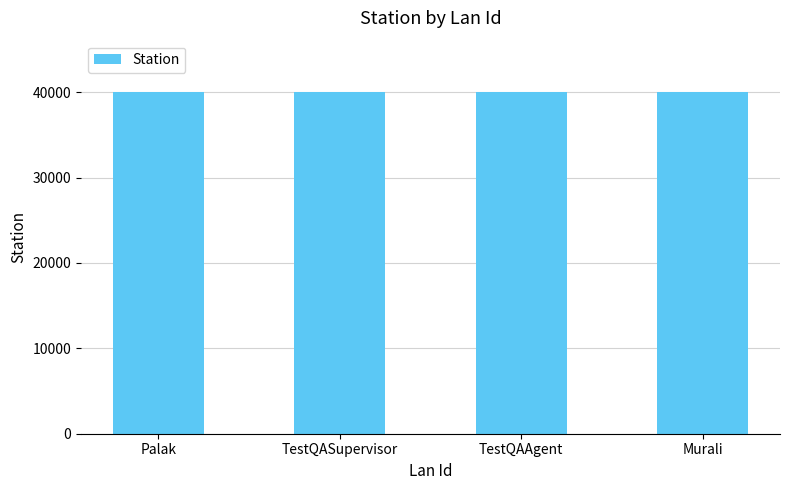

What is the change in value from Palak to Murali?

+6